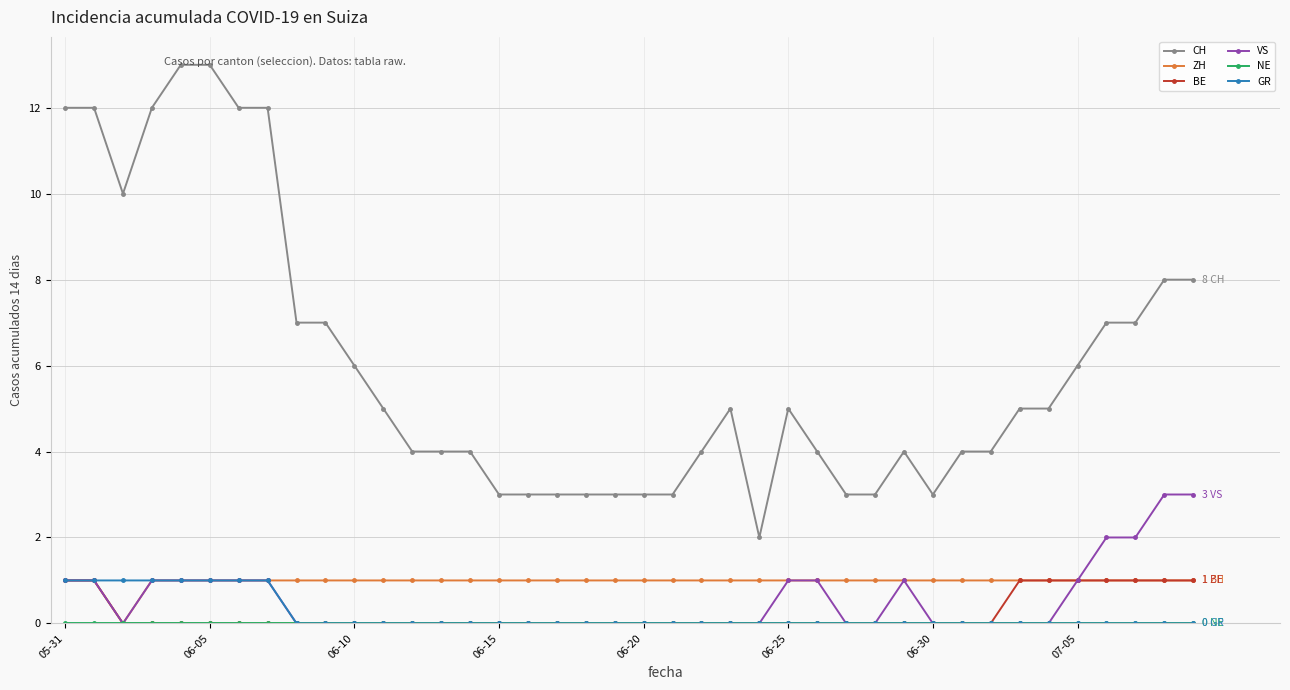

What is the greatest value displayed?

13